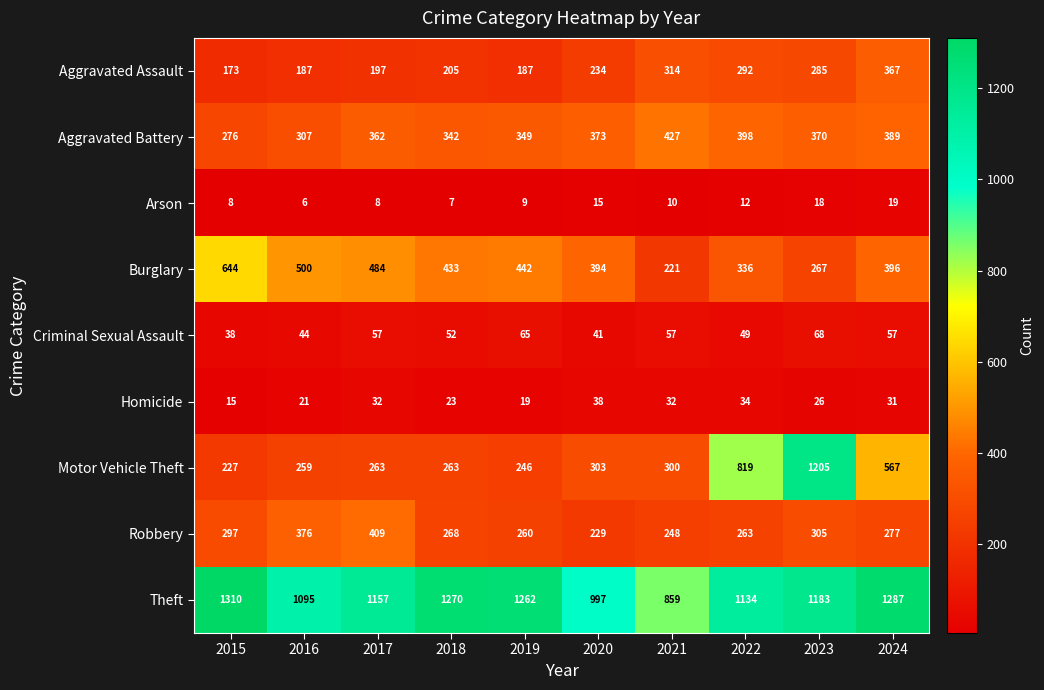

At which category does the chart reach its minimum across all series?

2016